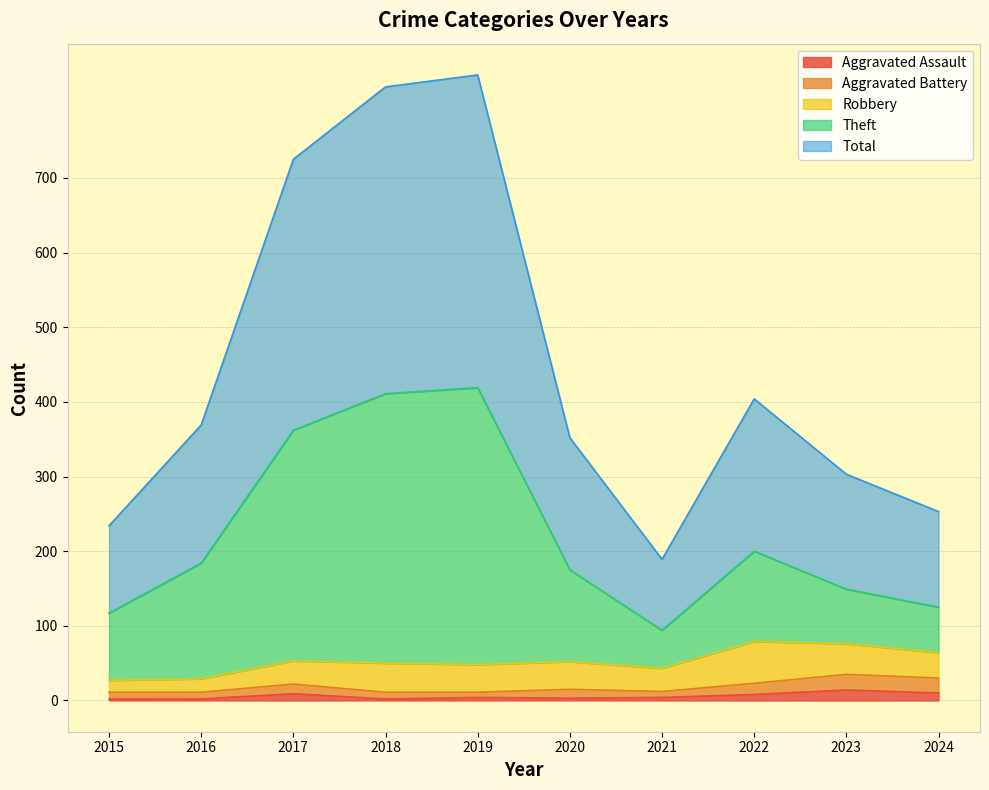

At how many categories does at least one series exceed 417?

3